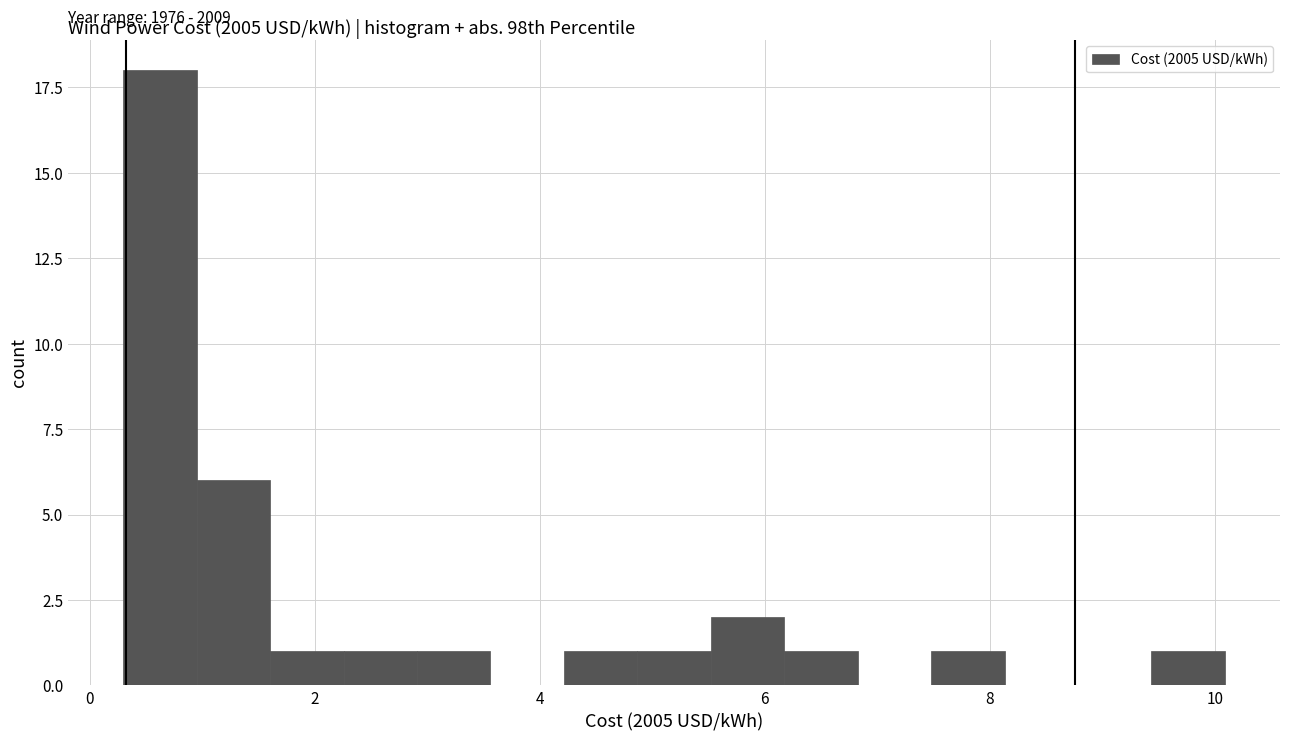

Read against the x-axis, roughly where is the centre of the tallest bar?

0.6